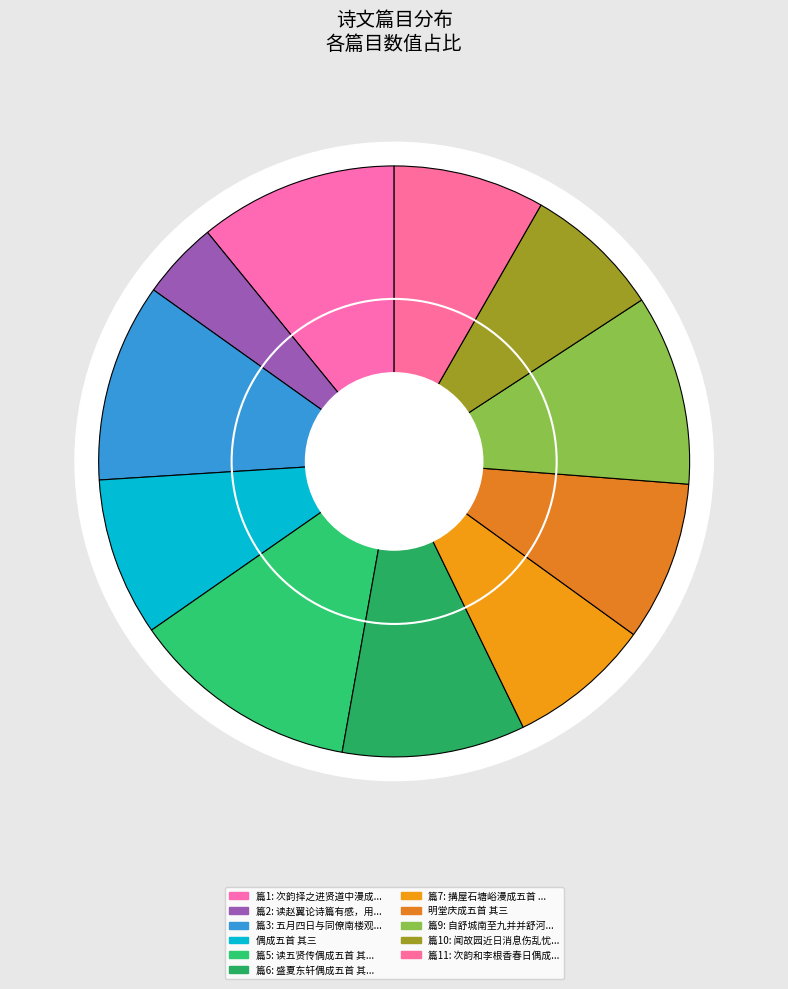

Which category has the smallest portion of the pie?

读赵翼论诗篇有感，用原韵亦成五首 其三